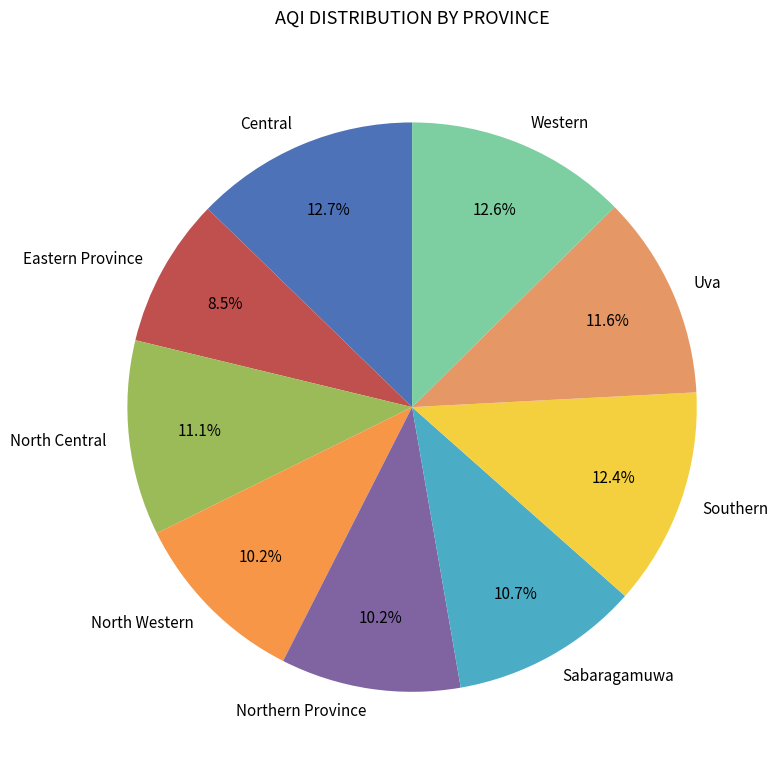

Does any single category account for the majority?

No